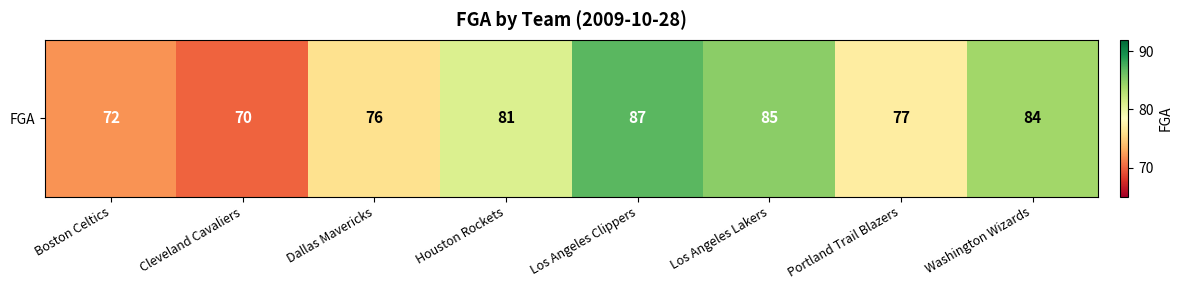

What is the minimum value shown in the chart?

70